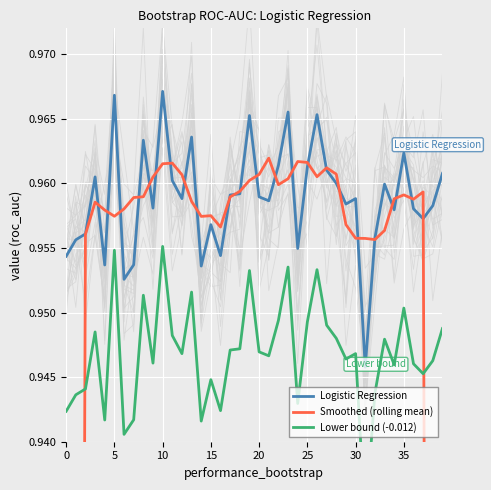

True or false: Lower bound (-0.012) and Logistic Regression intersect in this chart.

False